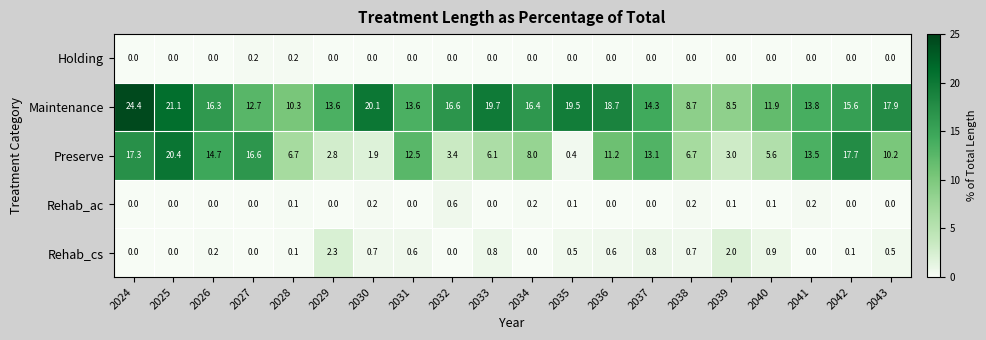

At which label does Rehab_ac reach its peak?

2032